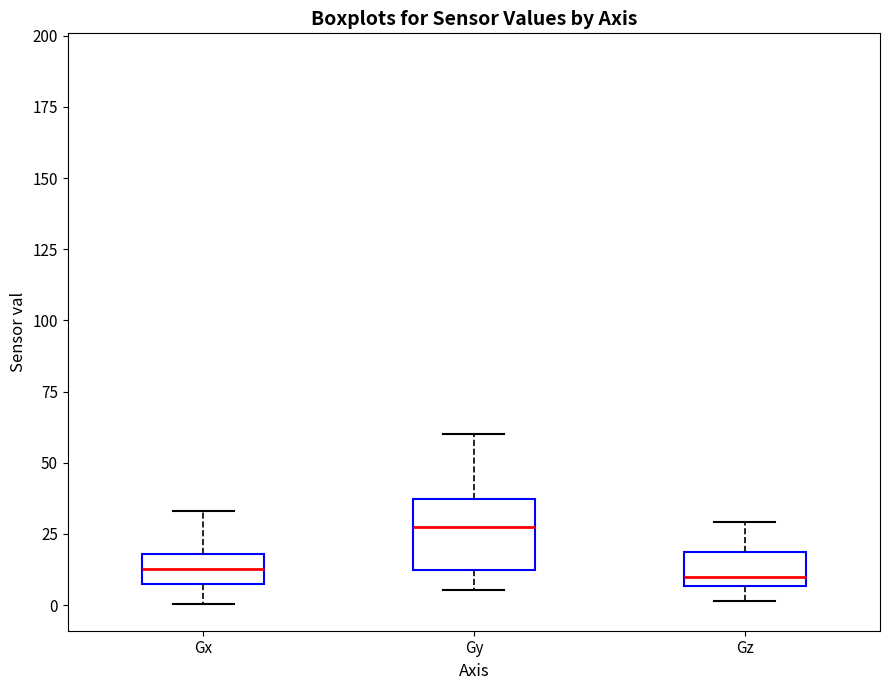

Which box is the tallest, from its lower edge to its upper edge?

Gy